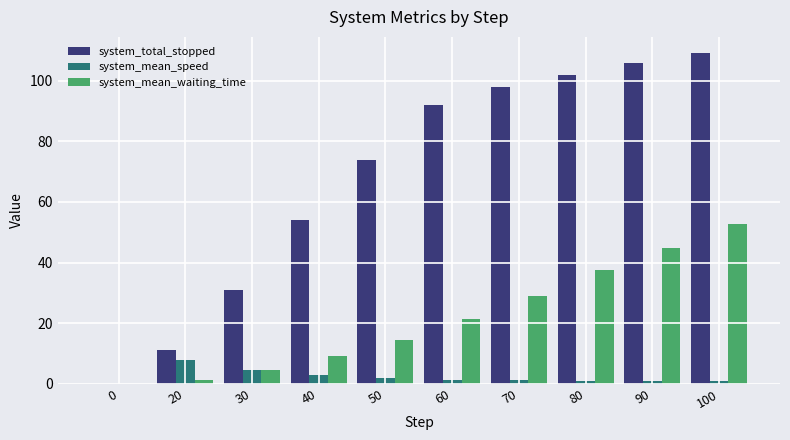

Is the value of system_total_stopped at 100 greater than the value of system_mean_waiting_time at 30?

Yes